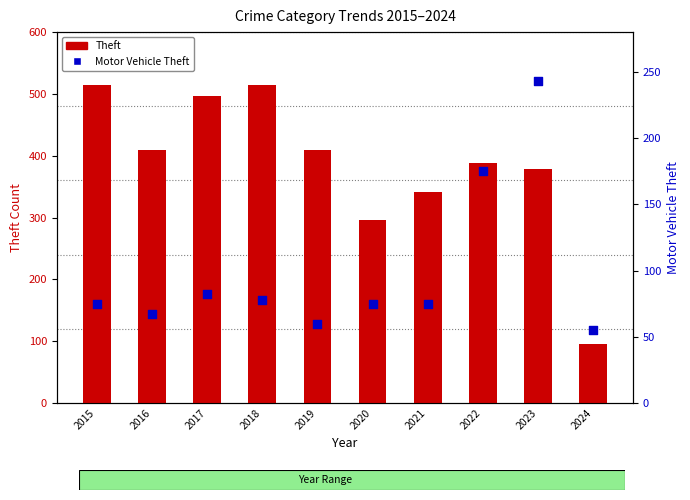

At which category is the sum across all series the highest?

2023